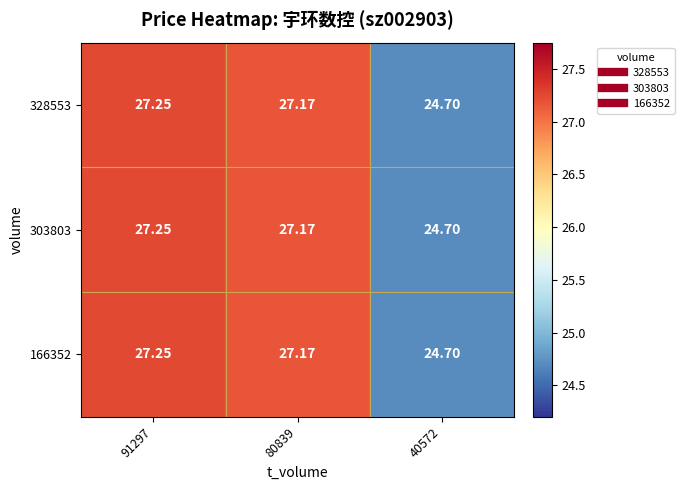

Is the value of 303803 at 80839 greater than the value of 328553 at 91297?

No